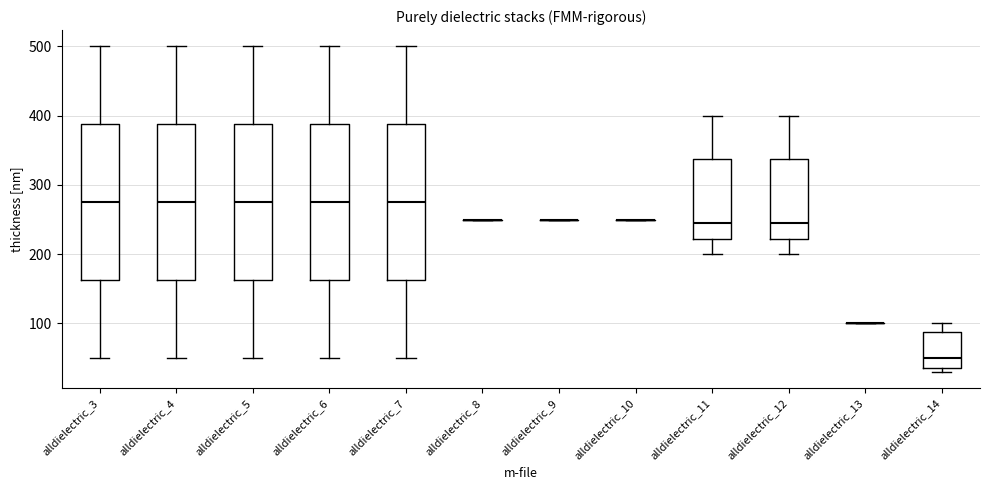

Reading left to right, transcribe this box plot: for each box, give where its median line is, the range the box spans, and where its two whiskers end, as read against the y-axis. The values are not printed on the chart, so give them approximately, as read against the axis.

alldielectric_3: median 280, box 160 to 390, whiskers 50 to 500
alldielectric_4: median 280, box 160 to 390, whiskers 50 to 500
alldielectric_5: median 280, box 160 to 390, whiskers 50 to 500
alldielectric_6: median 280, box 160 to 390, whiskers 50 to 500
alldielectric_7: median 280, box 160 to 390, whiskers 50 to 500
alldielectric_8: box collapsed to a line at 250, whiskers 250 to 250
alldielectric_9: box collapsed to a line at 250, whiskers 250 to 250
alldielectric_10: box collapsed to a line at 250, whiskers 250 to 250
alldielectric_11: median 250, box 220 to 340, whiskers 200 to 400
alldielectric_12: median 250, box 220 to 340, whiskers 200 to 400
alldielectric_13: box collapsed to a line at 100, whiskers 100 to 100
alldielectric_14: median 50, box 40 to 90, whiskers 30 to 100